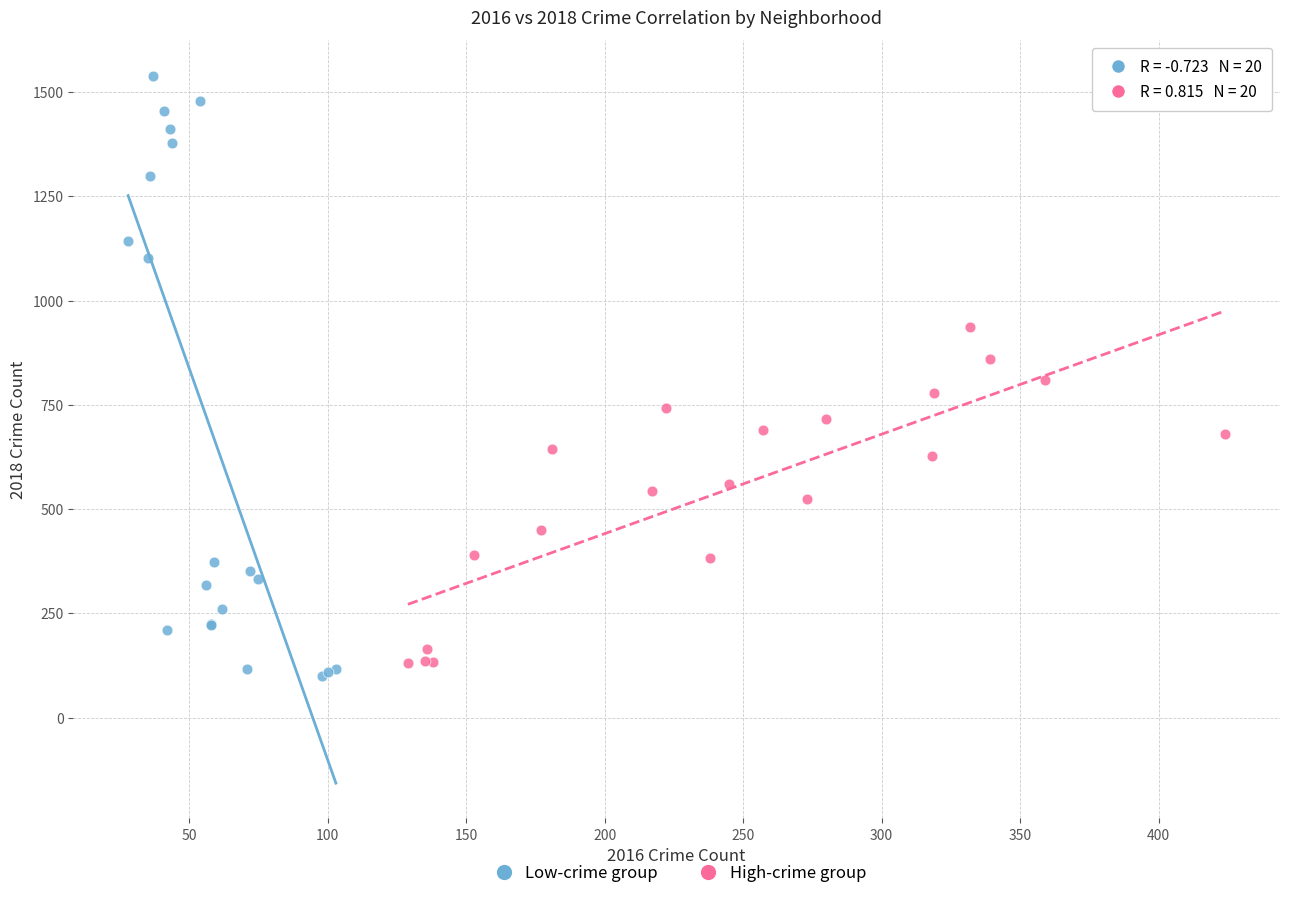

Which series has the largest Y range (max minus min)?

Low-crime group